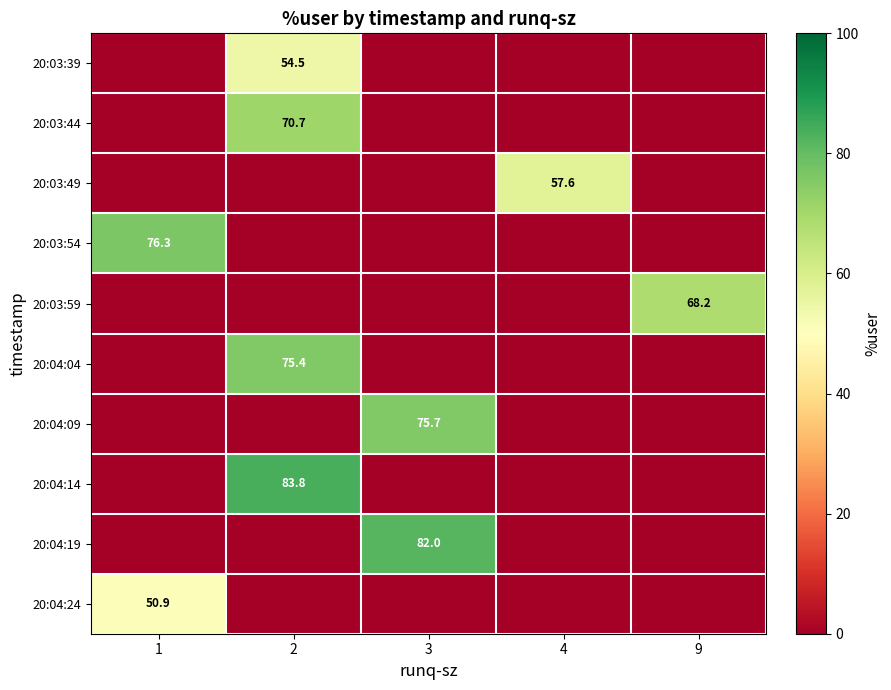

The 20:04:04 series shows 75.4 at 2. True or false?

True